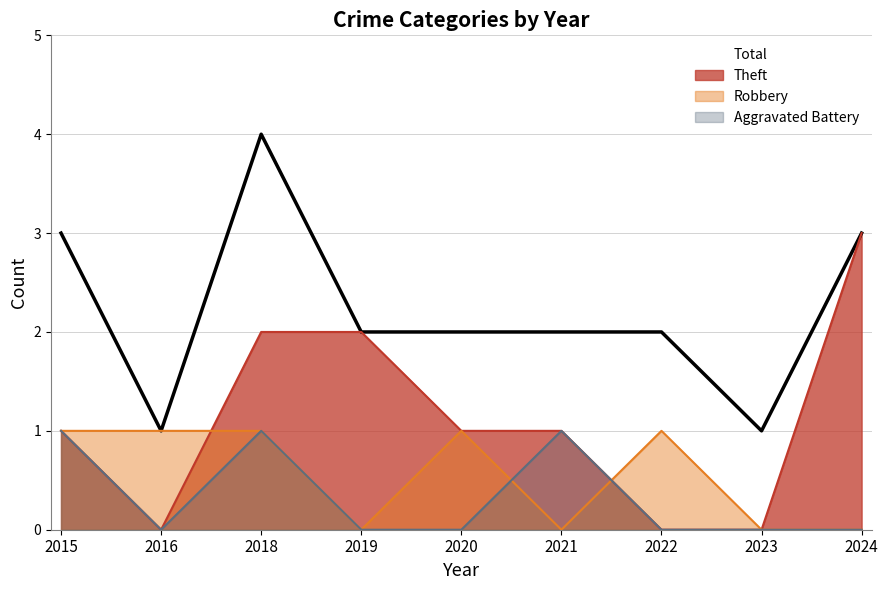

Reading right to left, what are all the values shown in this chart?

Aggravated Battery: 0	0	0	1	0	0	1	0	1
Robbery: 0	0	1	0	1	0	1	1	1
Theft: 3	0	0	1	1	2	2	0	1
Total: 3	1	2	2	2	2	4	1	3